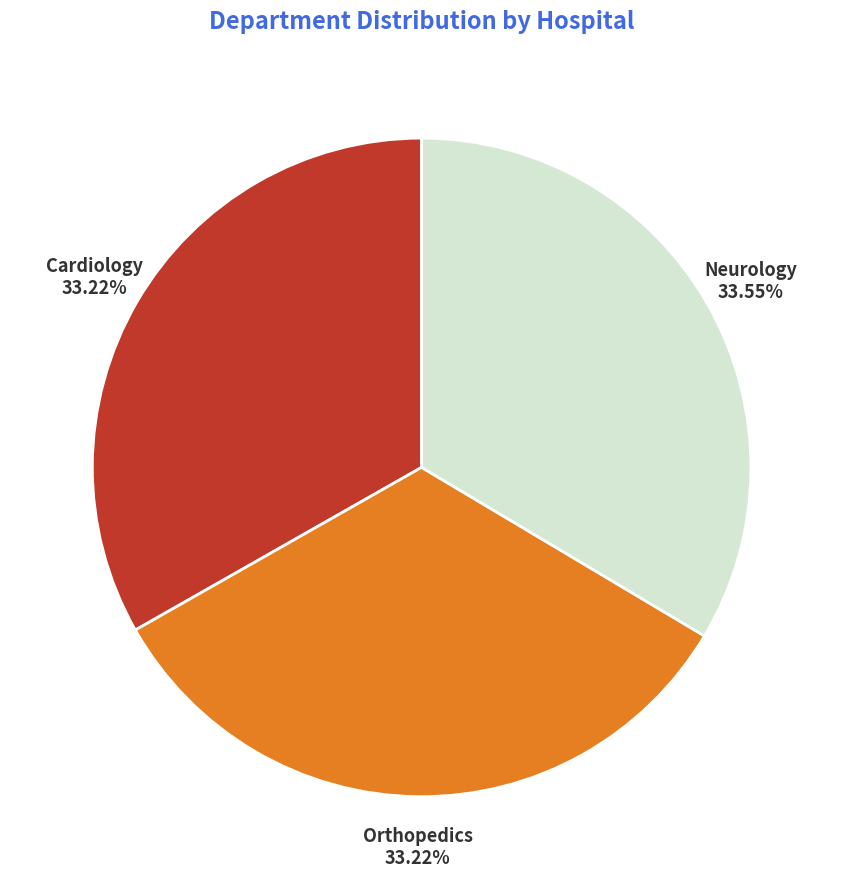

To the nearest percent, what is the average slice percentage?

33%